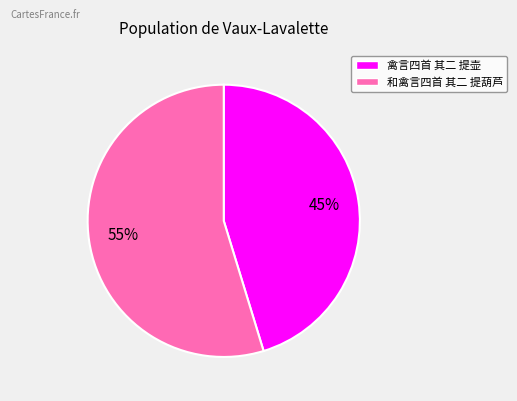

Which category accounts for the majority?

和禽言四首 其二 提葫芦